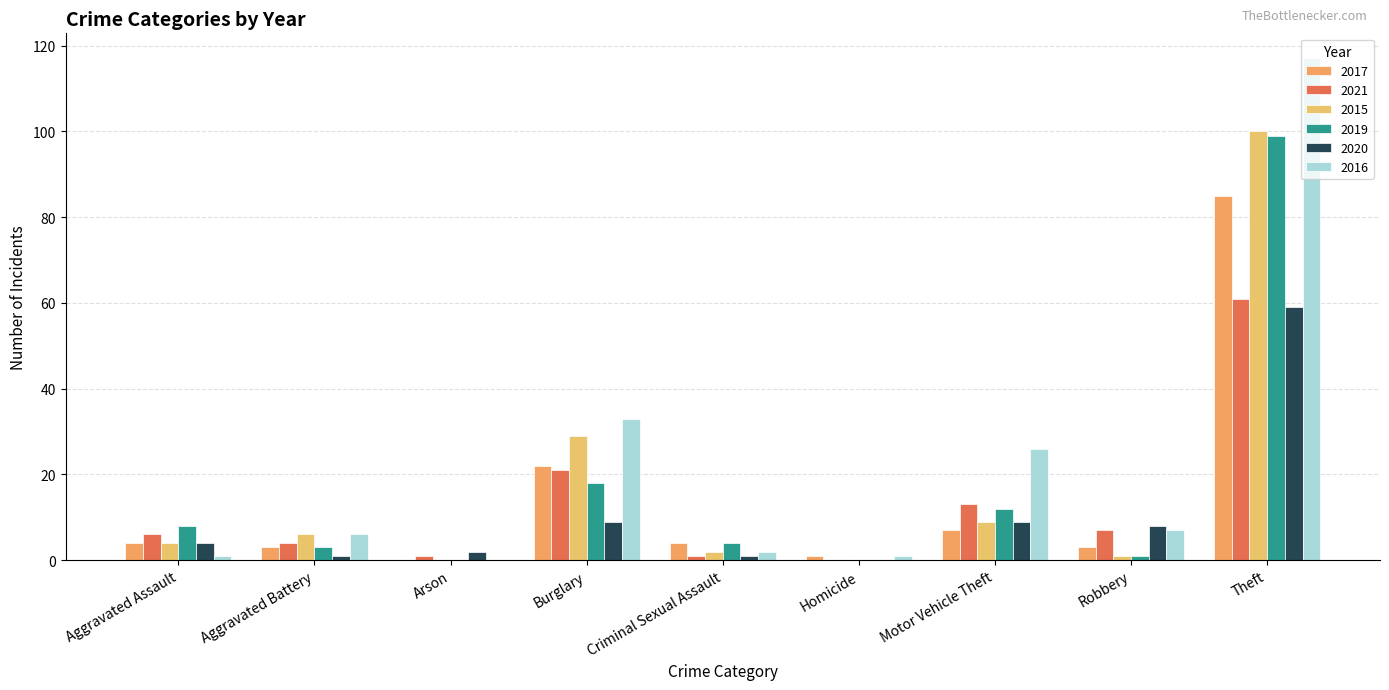

What is the greatest value displayed?

117